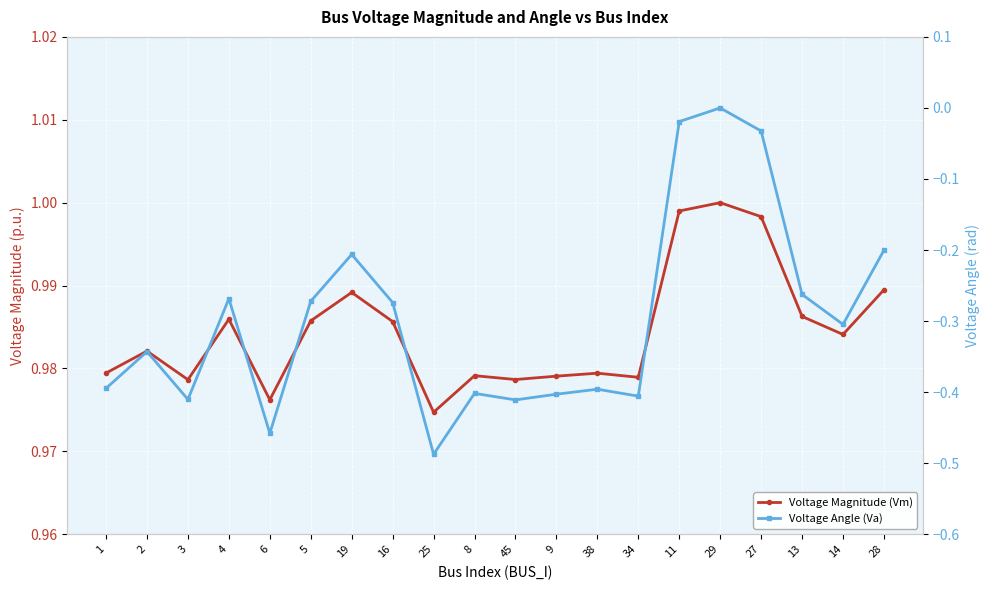

Is it true that Voltage Angle (Va) equals -0.3 at 34?

False